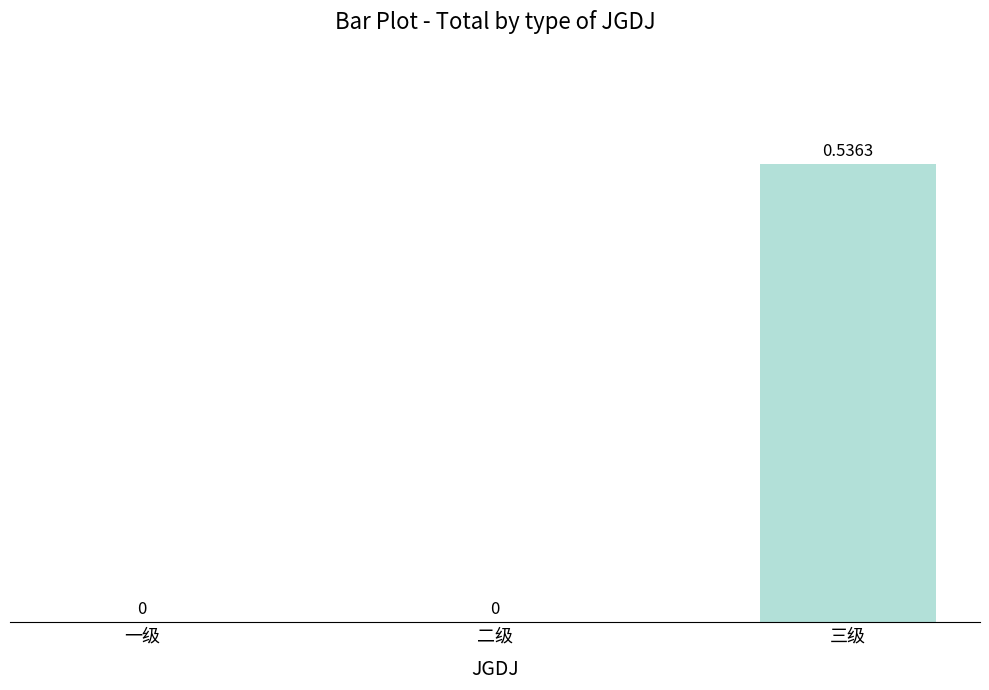

How many positive values are there?

1